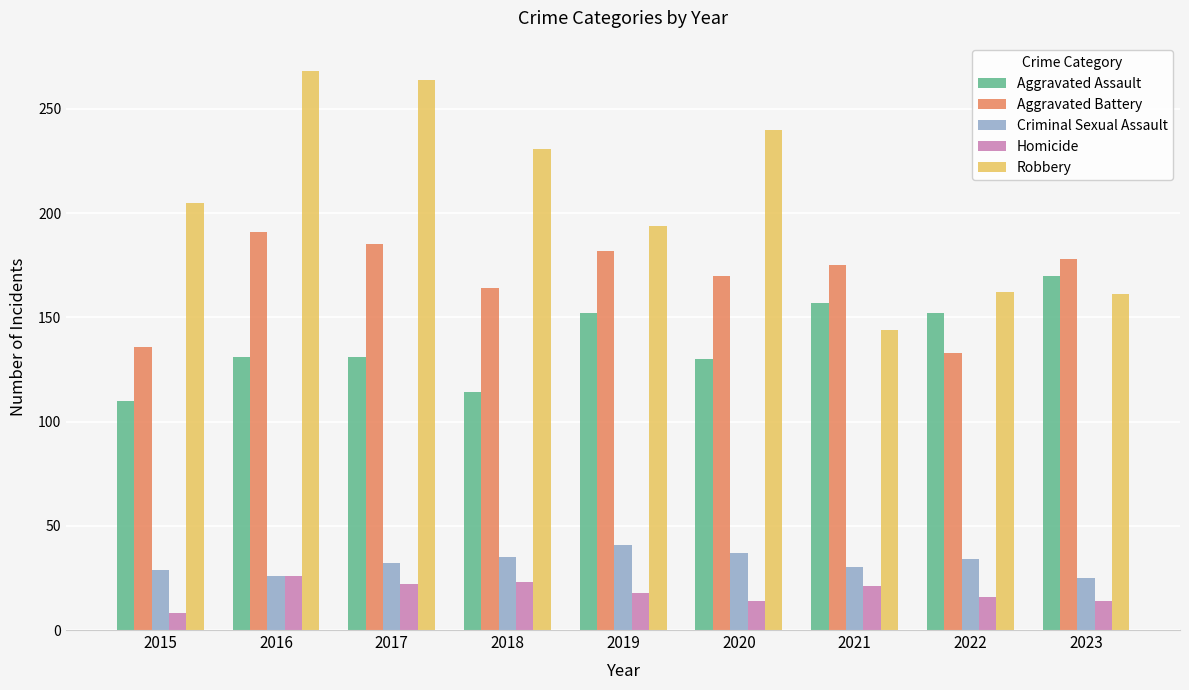

What is the difference between the second highest and second lowest values in the Aggravated Battery series?

49